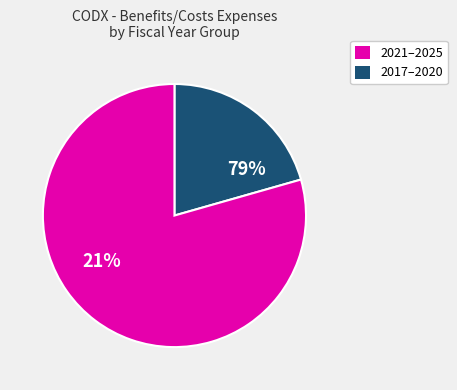

Between 2025 and 2020, which is larger?

2020